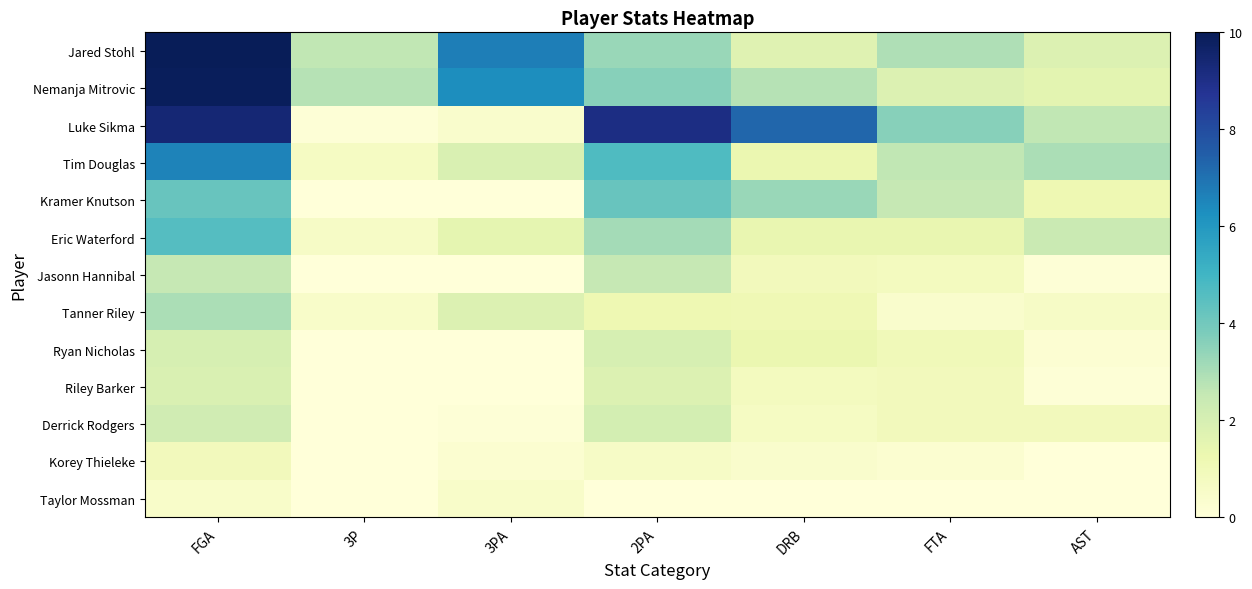

Which series changed the most between FGA and AST?

Nemanja Mitrovic